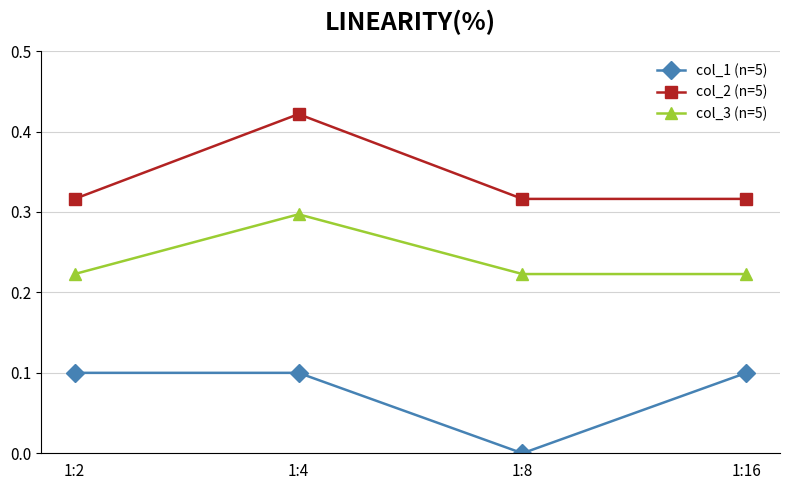

At 1:8, list the series in order from largest to smallest.

col_2 (n=5), col_3 (n=5), col_1 (n=5)